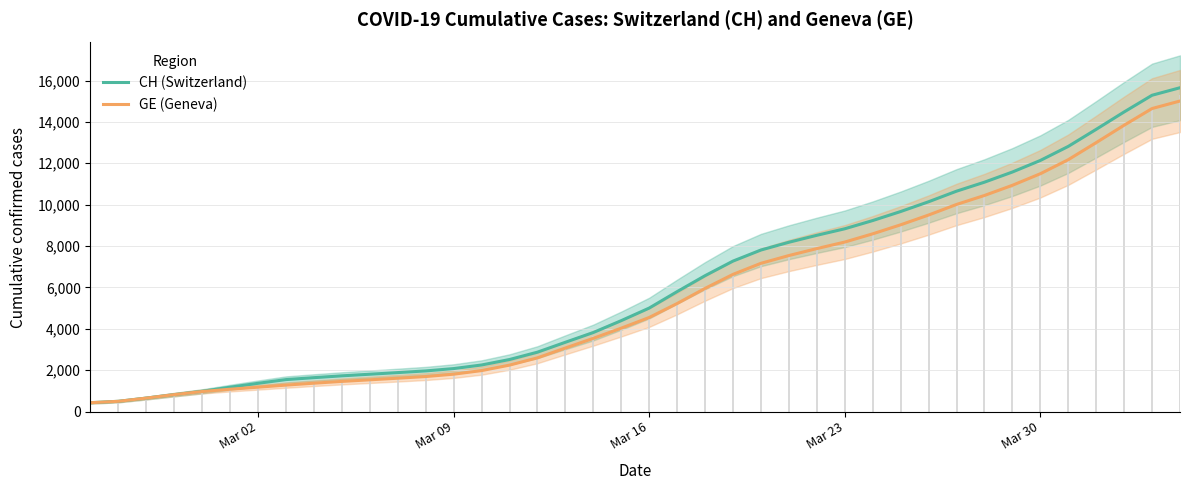

Reading left to right, list all the values displayed in this chart.

CH (Switzerland): 427.0	494.7	649.7	817.0	978.0	1176.7	1364.3	1544.0	1637.0	1725.3	1803.0	1882.0	1962.7	2076.3	2249.7	2514.3	2869.3	3348.0	3819.3	4393.0	5000.7	5795.7	6566.0	7271.3	7806.3	8181.7	8517.7	8833.3	9231.0	9666.7	10139.0	10650.0	11085.0	11576.0	12135.0	12814.3	13639.3	14480.3	15287.3	15650.5
GE (Geneva): 427.0	494.7	649.7	817.0	968.0	1078.3	1177.3	1277.7	1369.7	1456.3	1533.0	1611.0	1691.7	1805.3	1978.7	2243.3	2595.0	3070.3	3538.3	4030.0	4545.7	5220.3	5952.3	6629.3	7164.3	7539.7	7875.7	8191.3	8589.0	9024.7	9497.0	10008.0	10443.0	10934.0	11493.0	12172.3	12997.3	13838.3	14645.3	15008.5